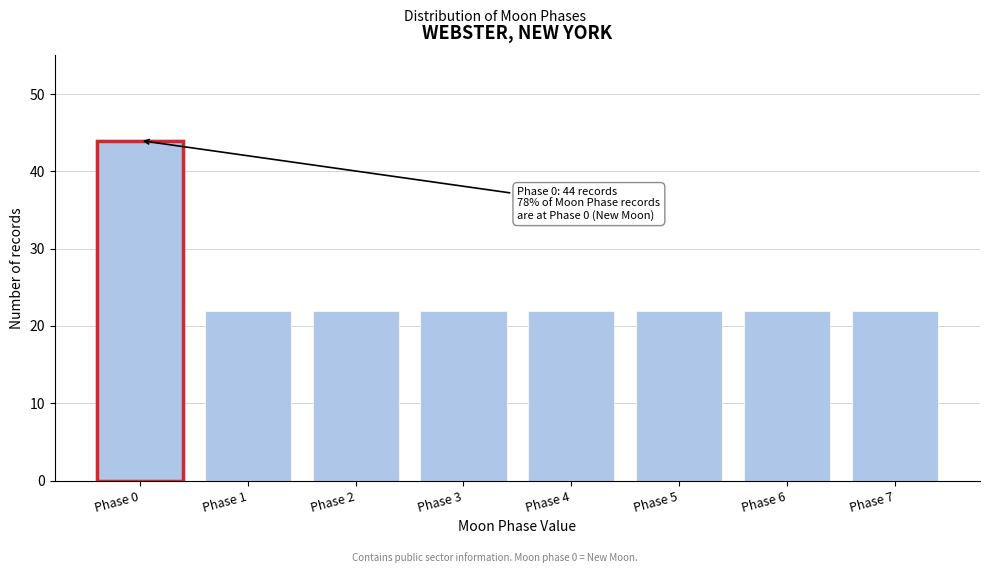

Reading left to right, extract all data points from this chart.

Phase 0=44	Phase 1=22	Phase 2=22	Phase 3=22	Phase 4=22	Phase 5=22	Phase 6=22	Phase 7=22